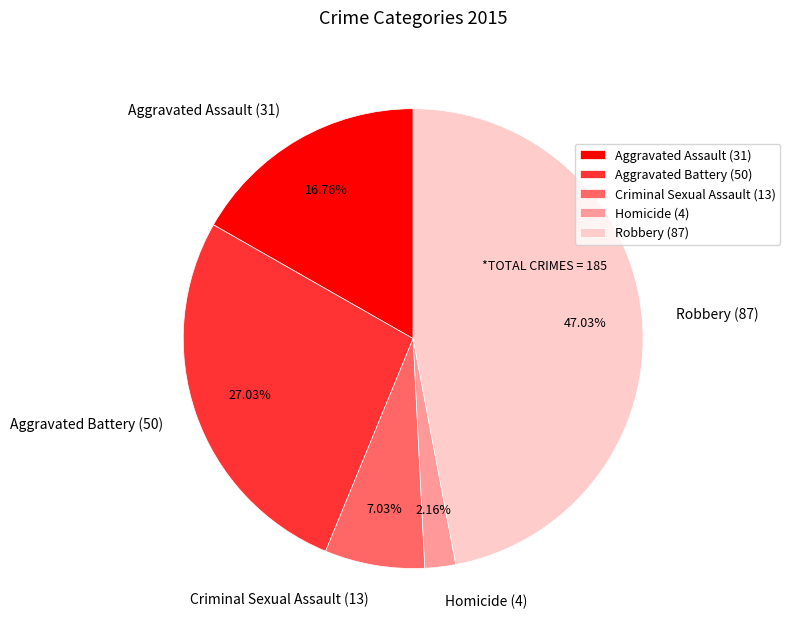

Approximately how many times larger is the value at Homicide (4) compared to Criminal Sexual Assault (13)?

0.3